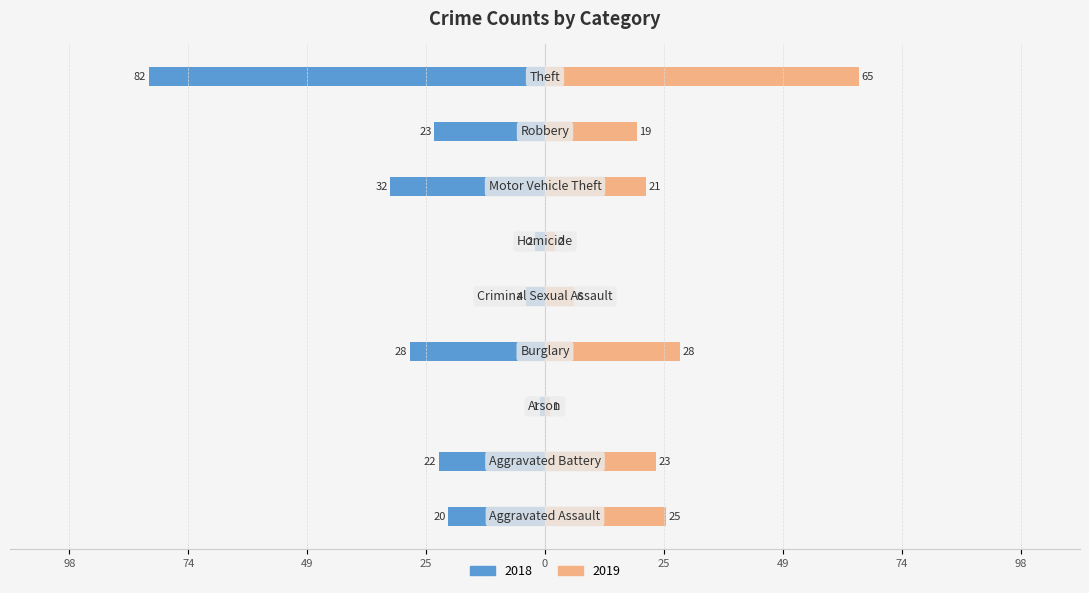

What are all the series names shown in the legend?

2018, 2019